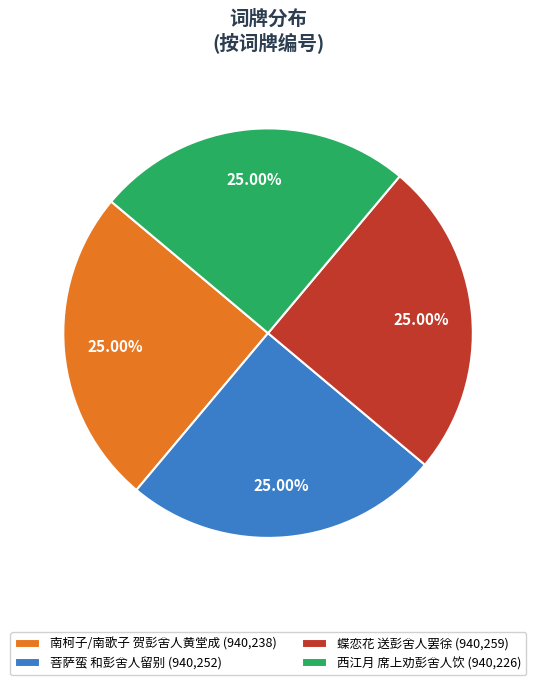

To the nearest percent, what percentage of the pie is 菩萨蛮 和彭舍人留别?

25%